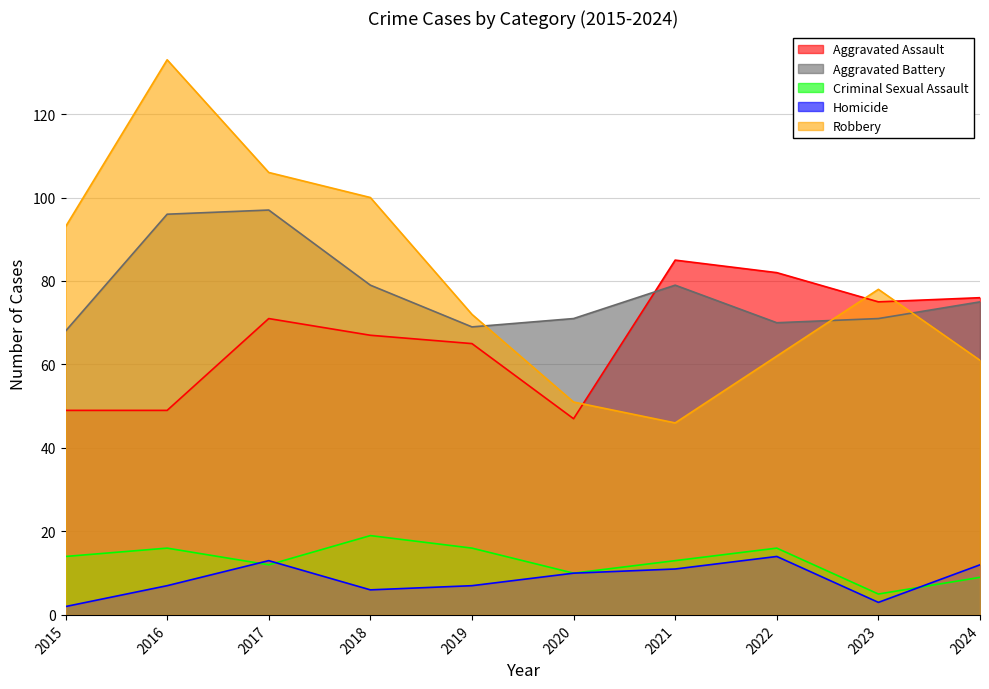

What is the value of the Criminal Sexual Assault point at the 6th from the left?

10